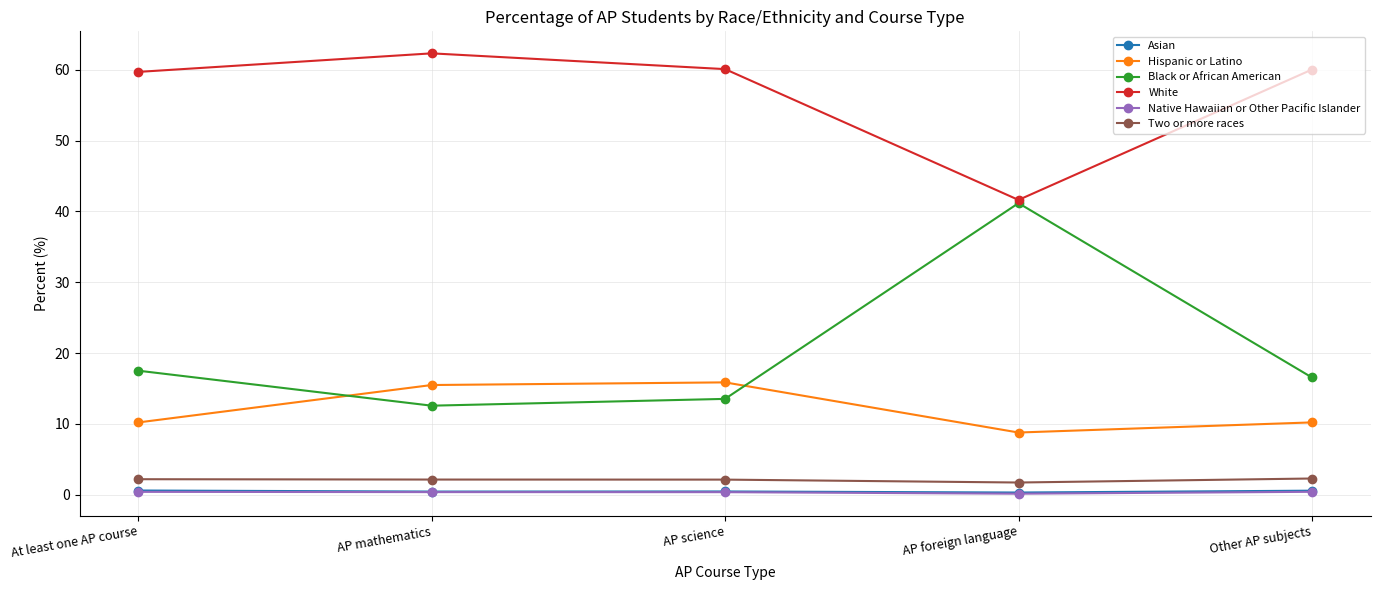

Which series has the widest spread of values?

Black or African American